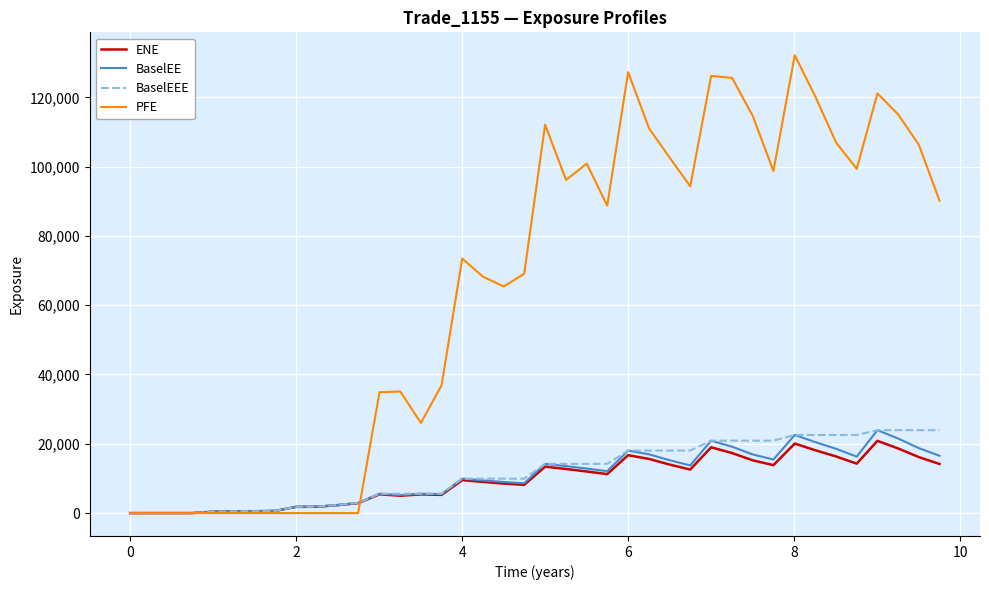

How many distinct data groups are displayed?

4